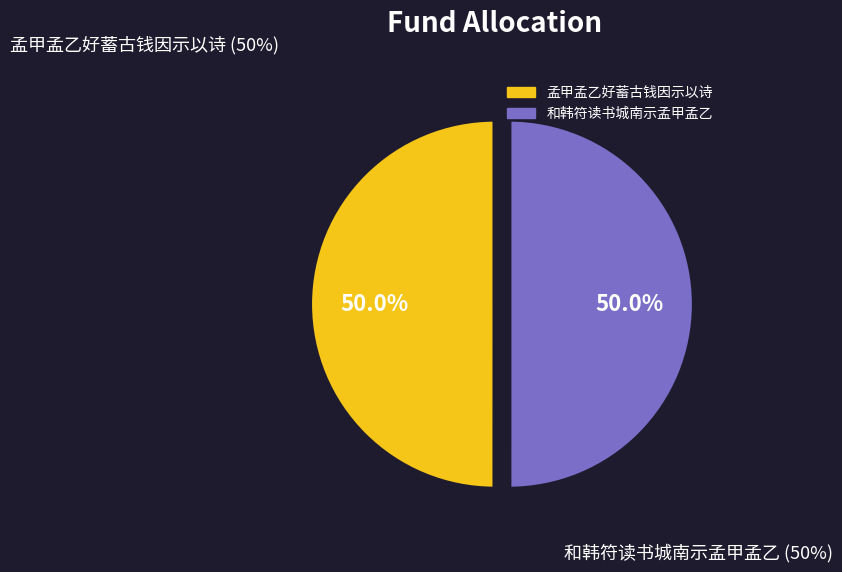

What percentage is the 和韩符读书城南示孟甲孟乙 slice, to the nearest percent?

50%